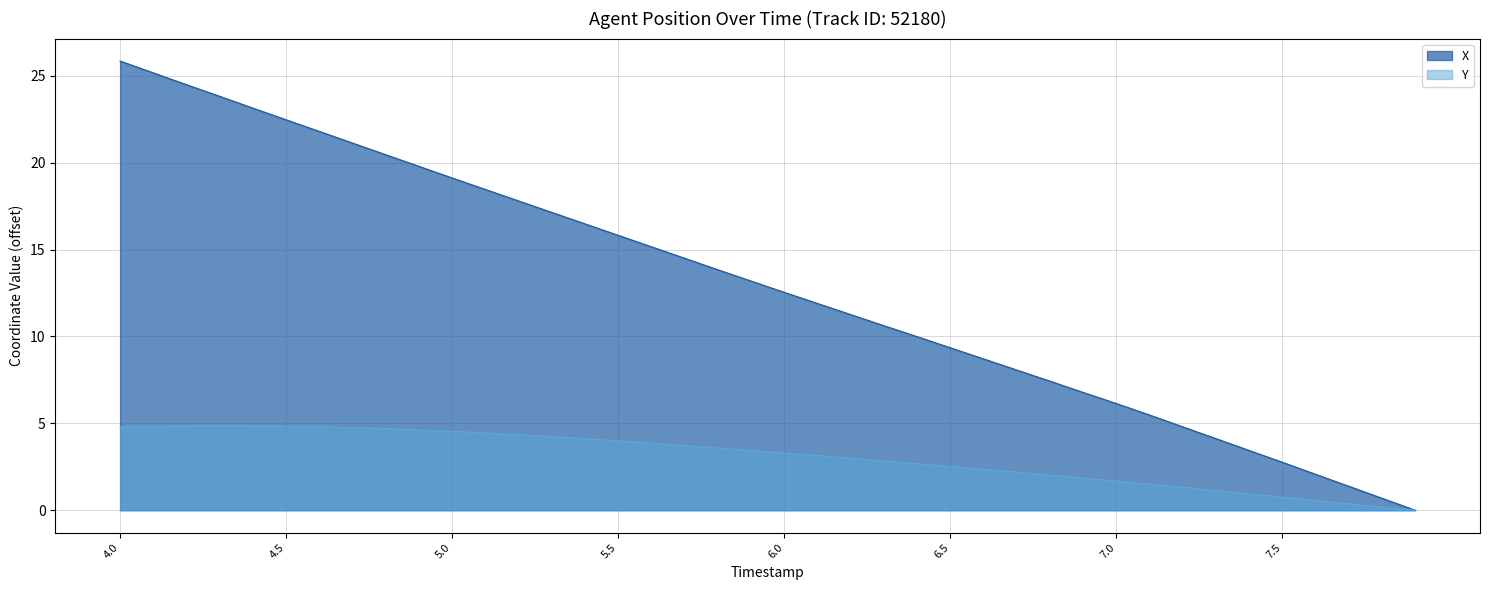

How many interior local peaks does the Y series have?

1